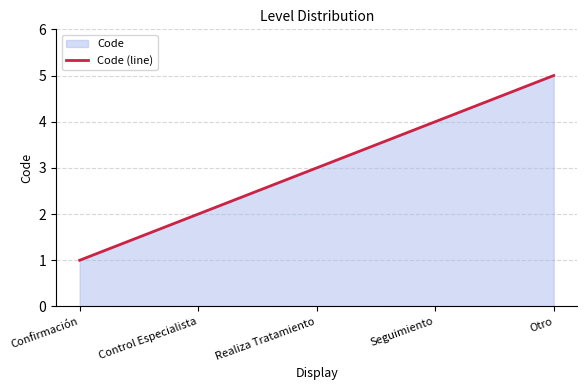

What is the sum of the values at Realiza Tratamiento and Seguimiento?

7